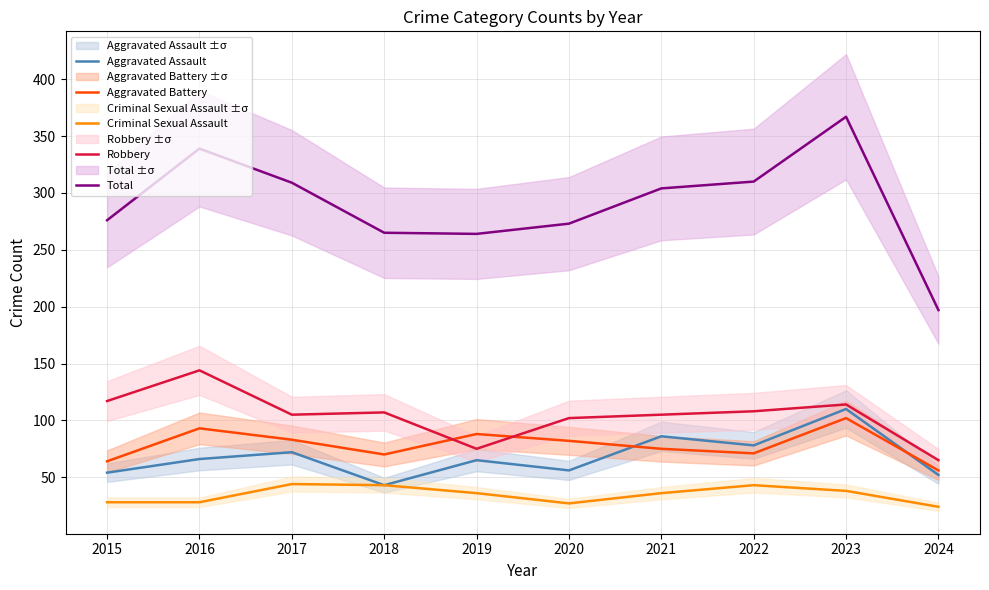

Is the value of Aggravated Assault at 2018 greater than the value of Total at 2022?

No